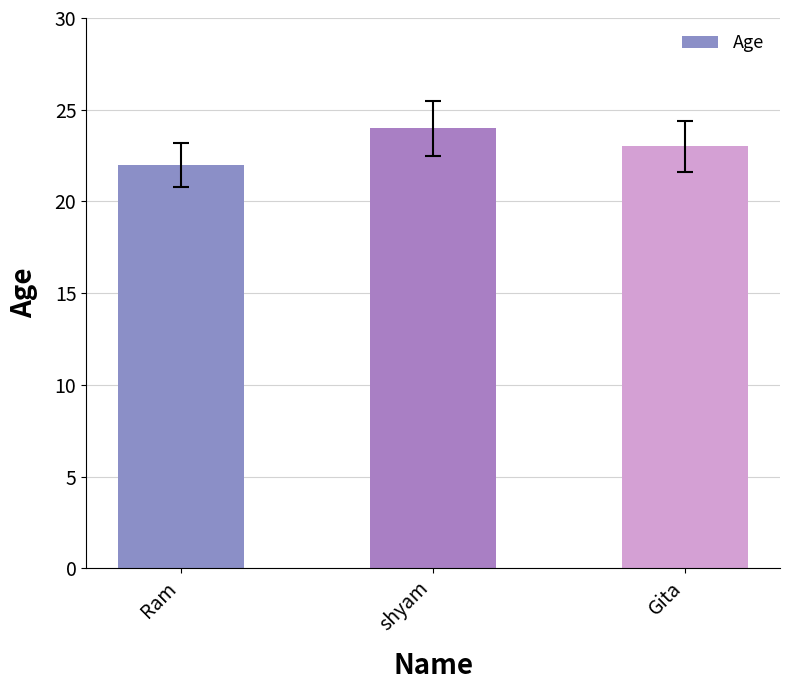

What position from the left is shyam?

2